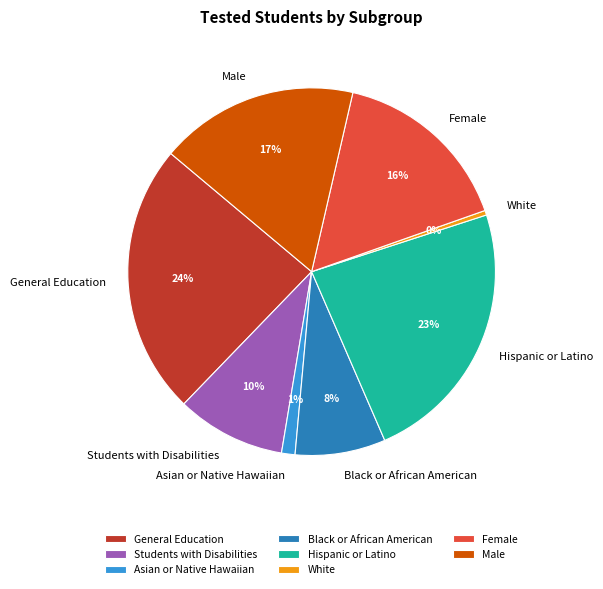

To the nearest percent, what percentage of the pie is General Education?

24%